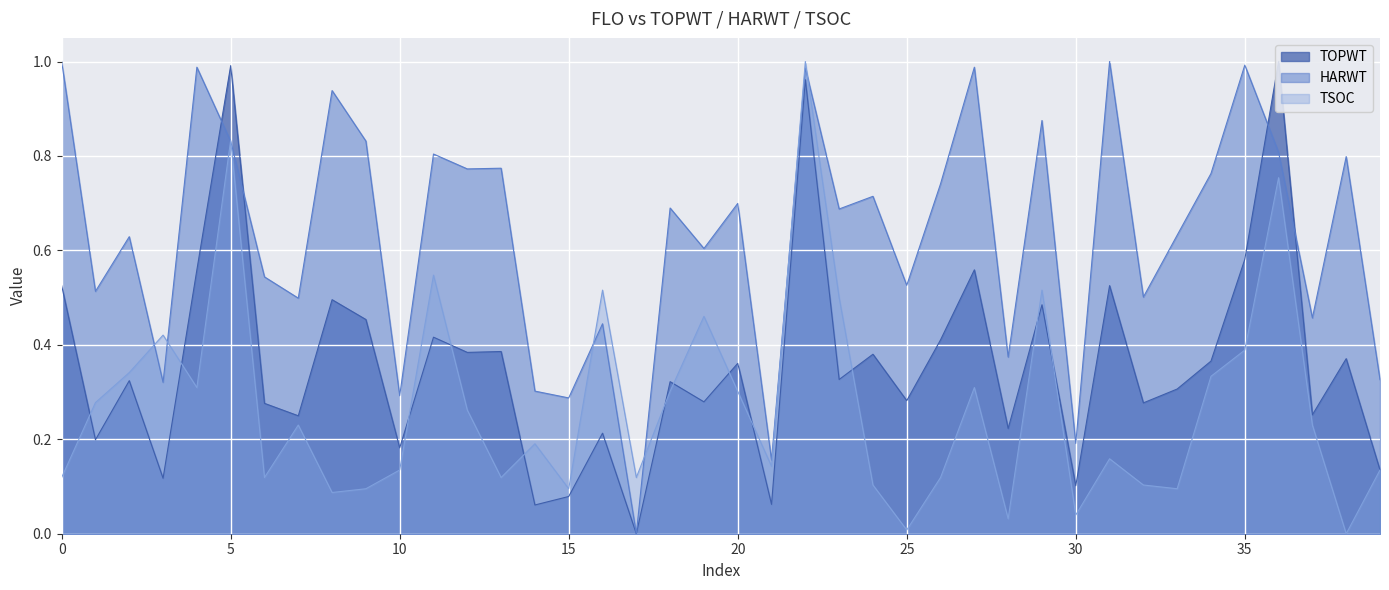

How many values in the TOPWT series exceed 0?

39